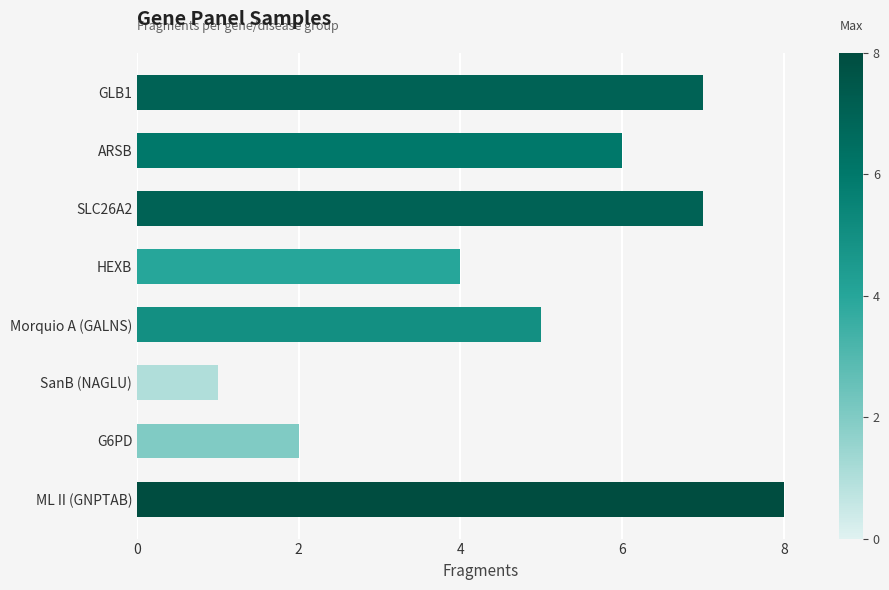

Does the chart contain stacked bars?

No